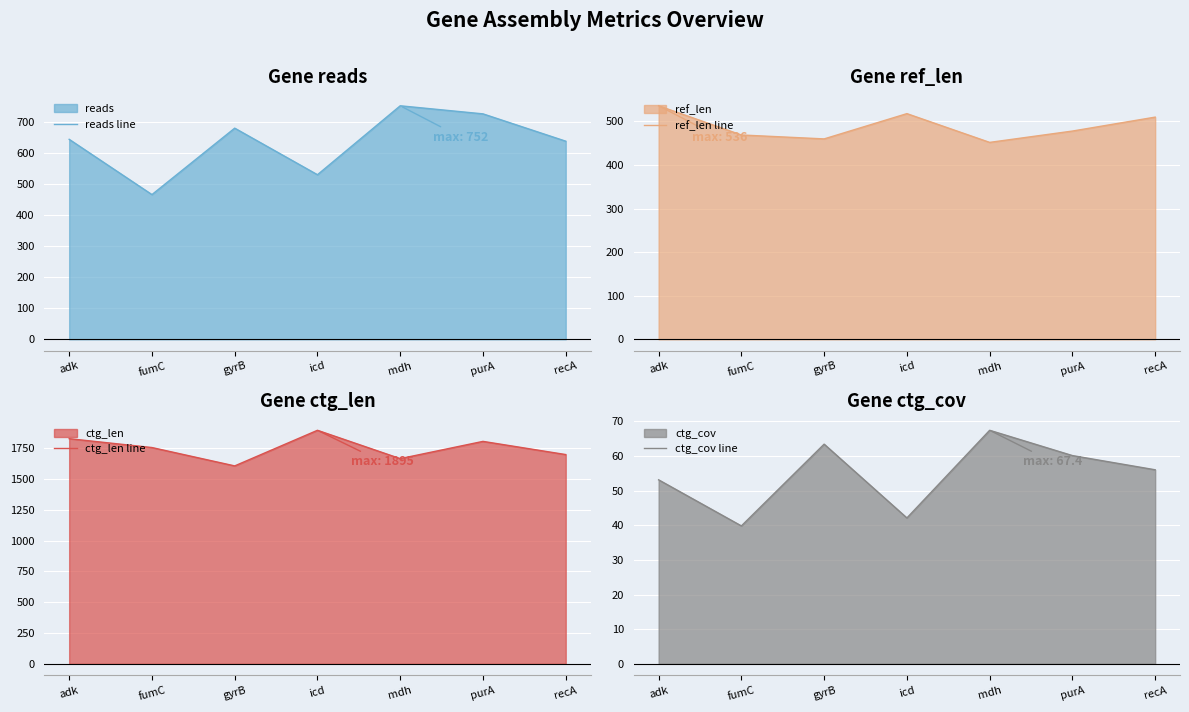

Rank the series at adk from highest to lowest value.

ctg_len line, reads line, ref_len line, ctg_cov line